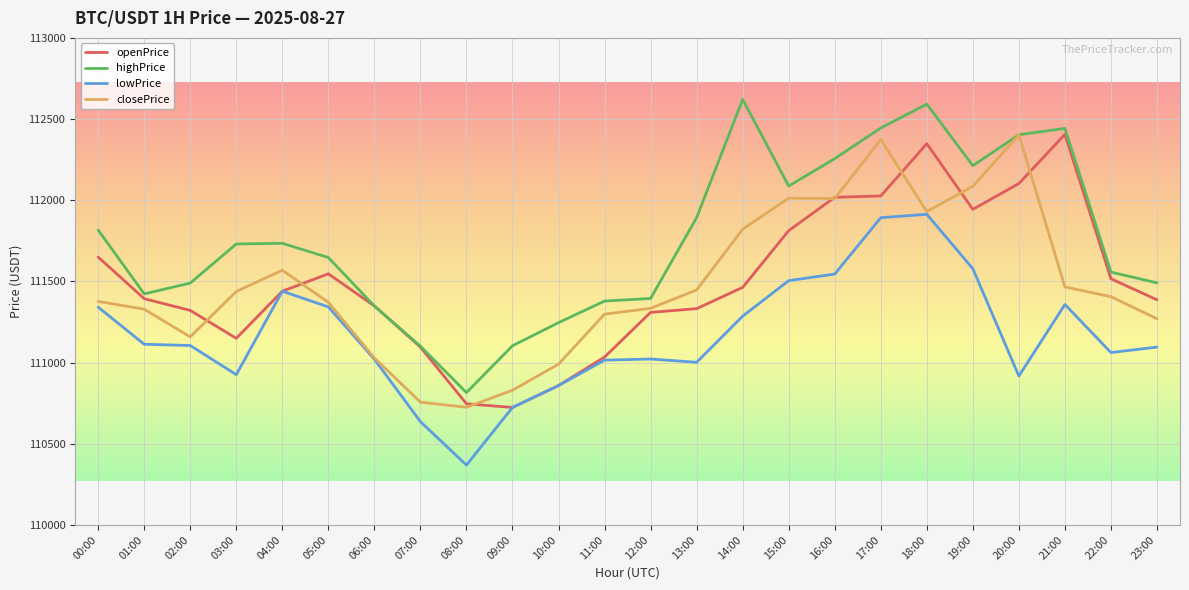

Which series changed the most between 04:00 and 23:00?

lowPrice